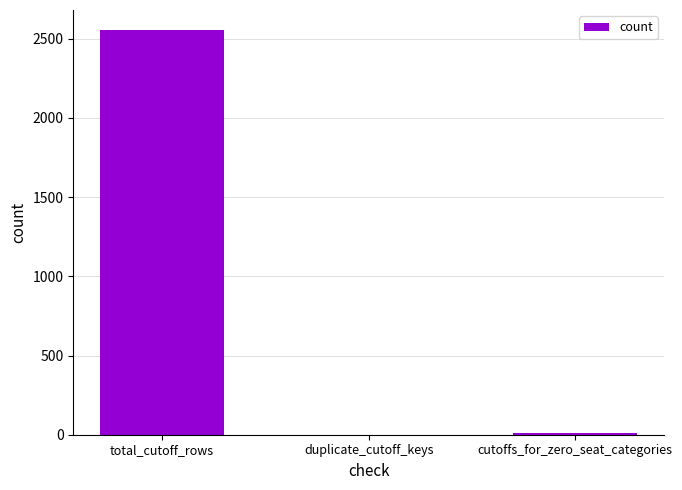

What is the change in value from total_cutoff_rows to duplicate_cutoff_keys?

-2554